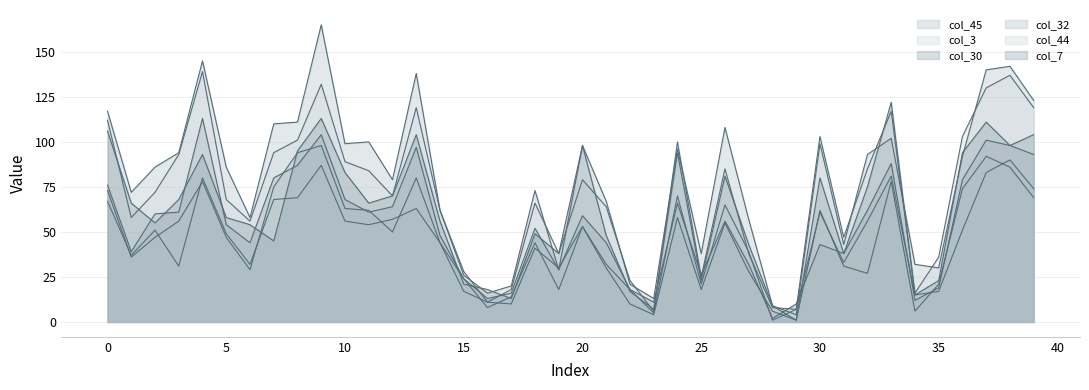

How many data points in col_32 are above 47?

19